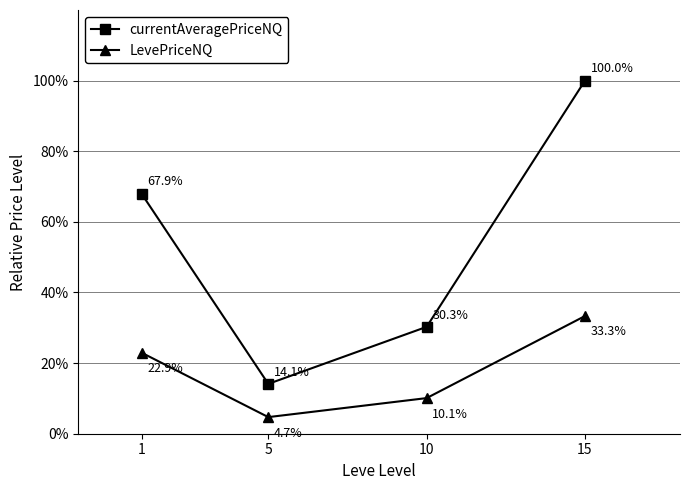

How many lines are shown in the chart?

2